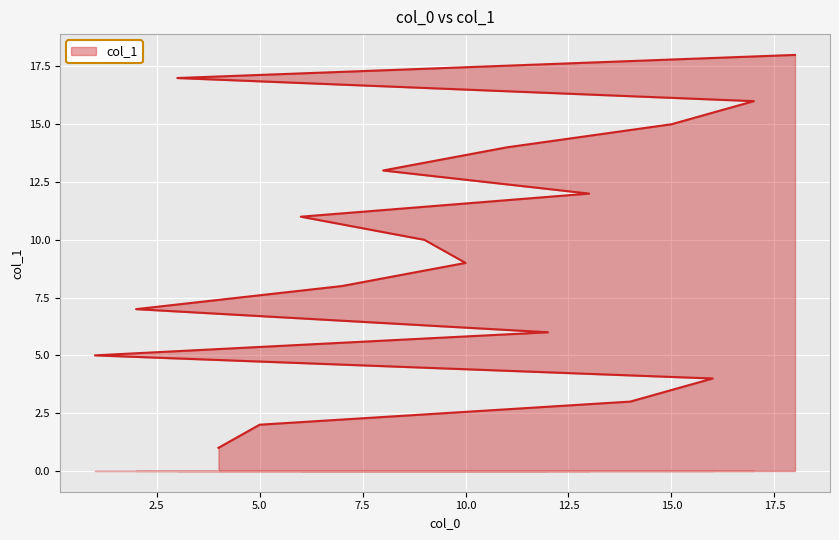

True or false: the data shows 2 at 12.

False